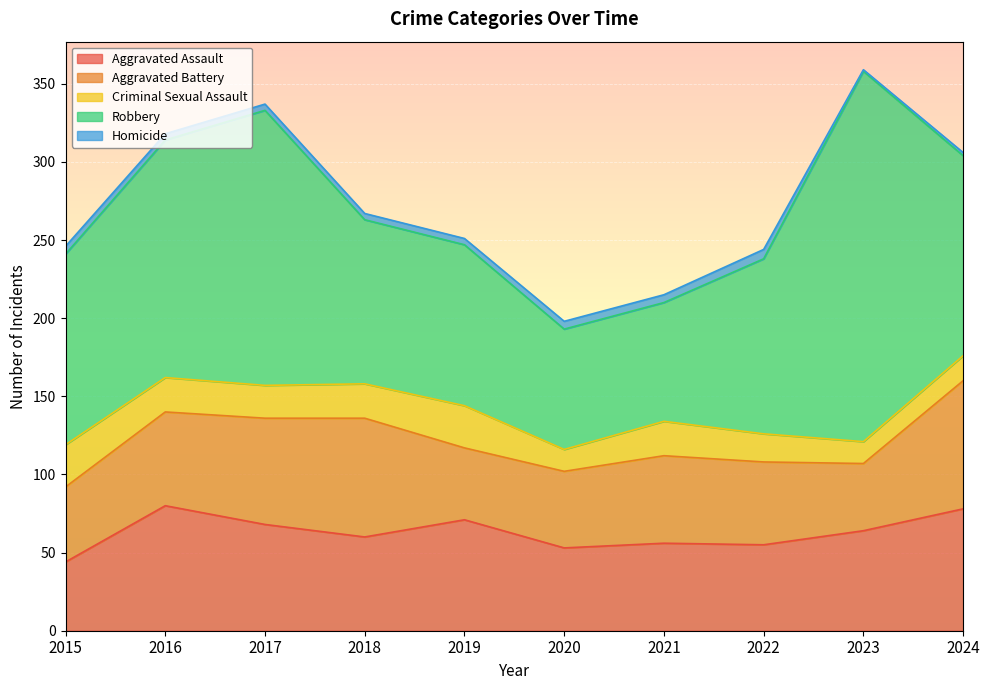

Reading left to right, list all the values displayed in this chart.

Aggravated Assault: 44	80	68	60	71	53	56	55	64	78
Aggravated Battery: 48	60	68	76	46	49	56	53	43	82
Criminal Sexual Assault: 27	22	21	22	27	14	22	18	14	16
Robbery: 122	152	176	105	103	77	76	112	237	128
Homicide: 5	4	4	4	4	5	5	6	1	2